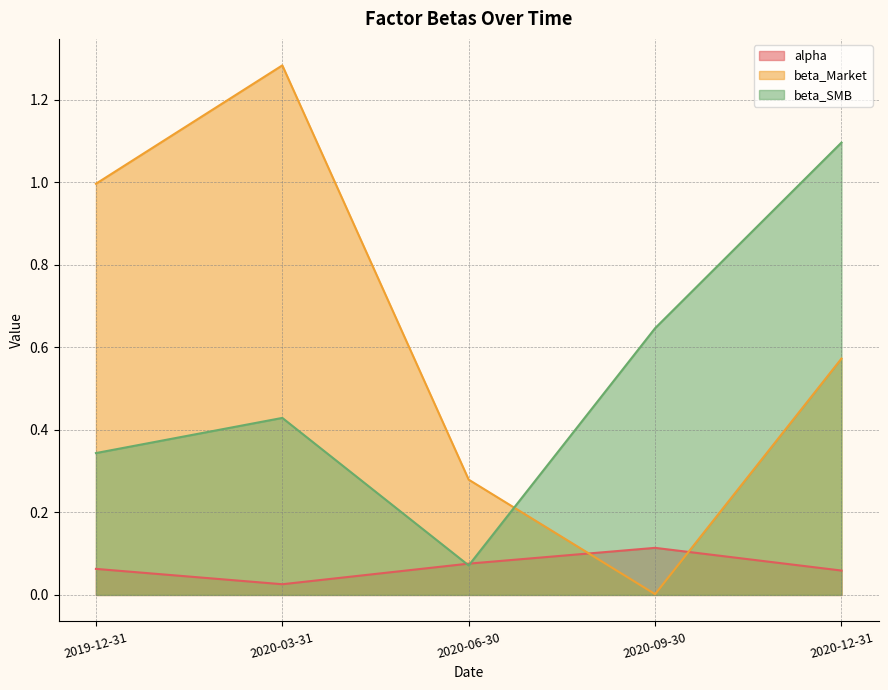

Reading left to right, what are all the values shown in this chart?

alpha: 2019-12-31=0.1	2020-03-31=0.0	2020-06-30=0.1	2020-09-30=0.1	2020-12-31=0.1
beta_Market: 2019-12-31=1.0	2020-03-31=1.3	2020-06-30=0.3	2020-09-30=0.0	2020-12-31=0.6
beta_SMB: 2019-12-31=0.3	2020-03-31=0.4	2020-06-30=0.1	2020-09-30=0.6	2020-12-31=1.1